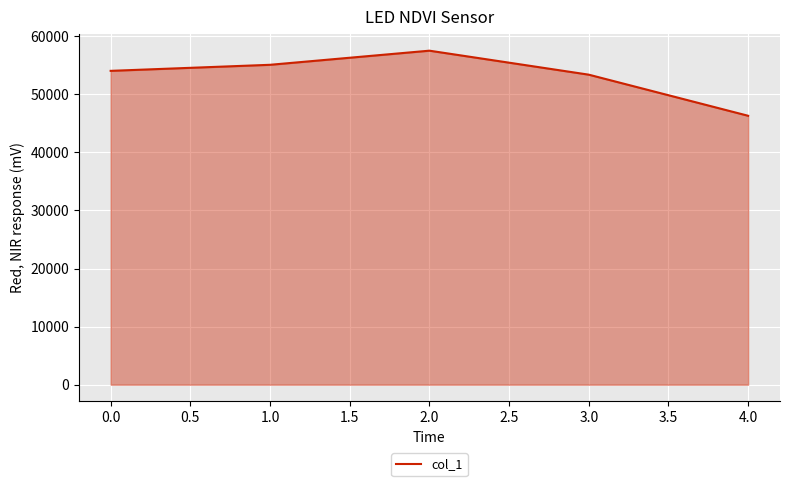

The value at 3.0 is 16892. True or false?

False